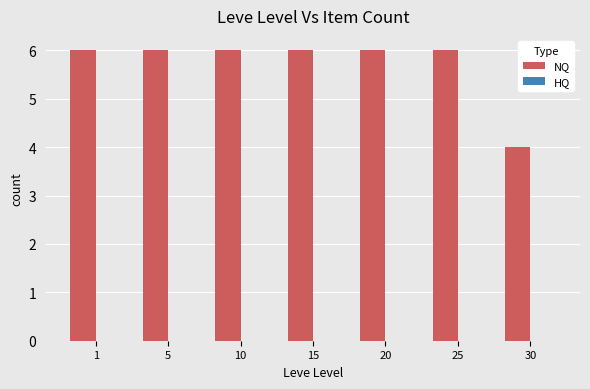

What is the maximum value shown in the chart?

6